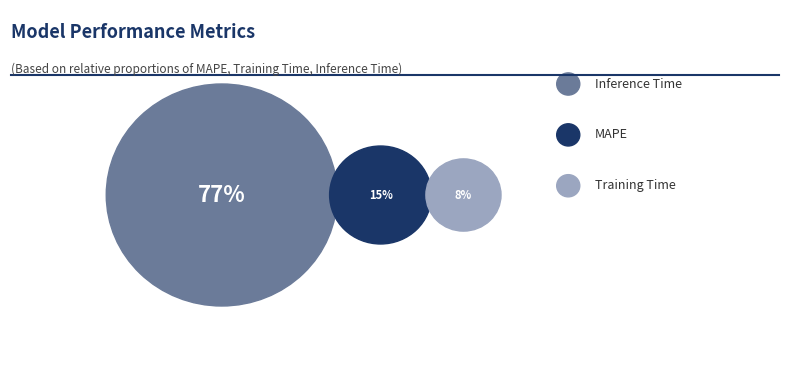

Which category has the biggest portion of the pie?

Inference Time